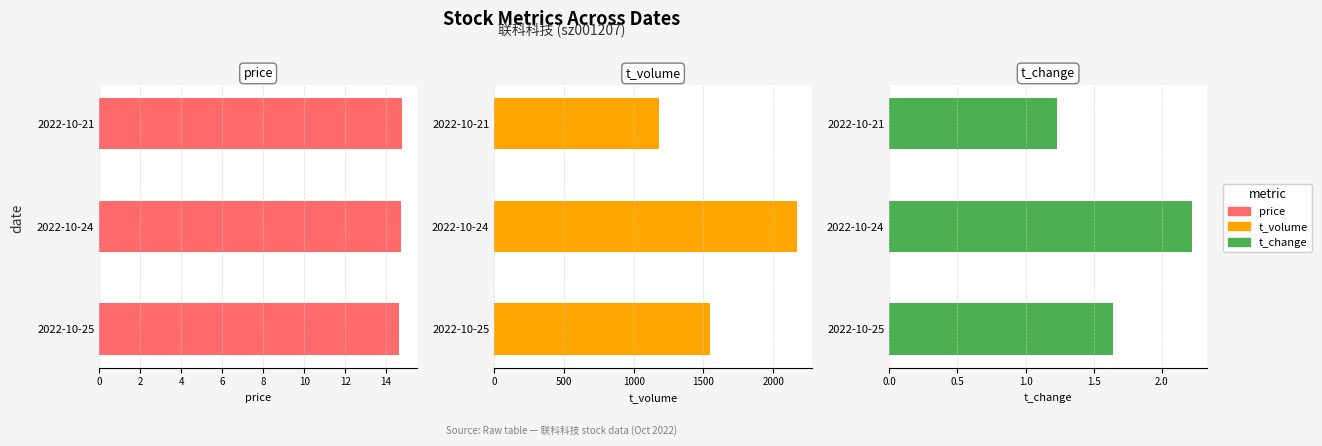

What are all the series names shown in the legend?

price, t_volume, t_change